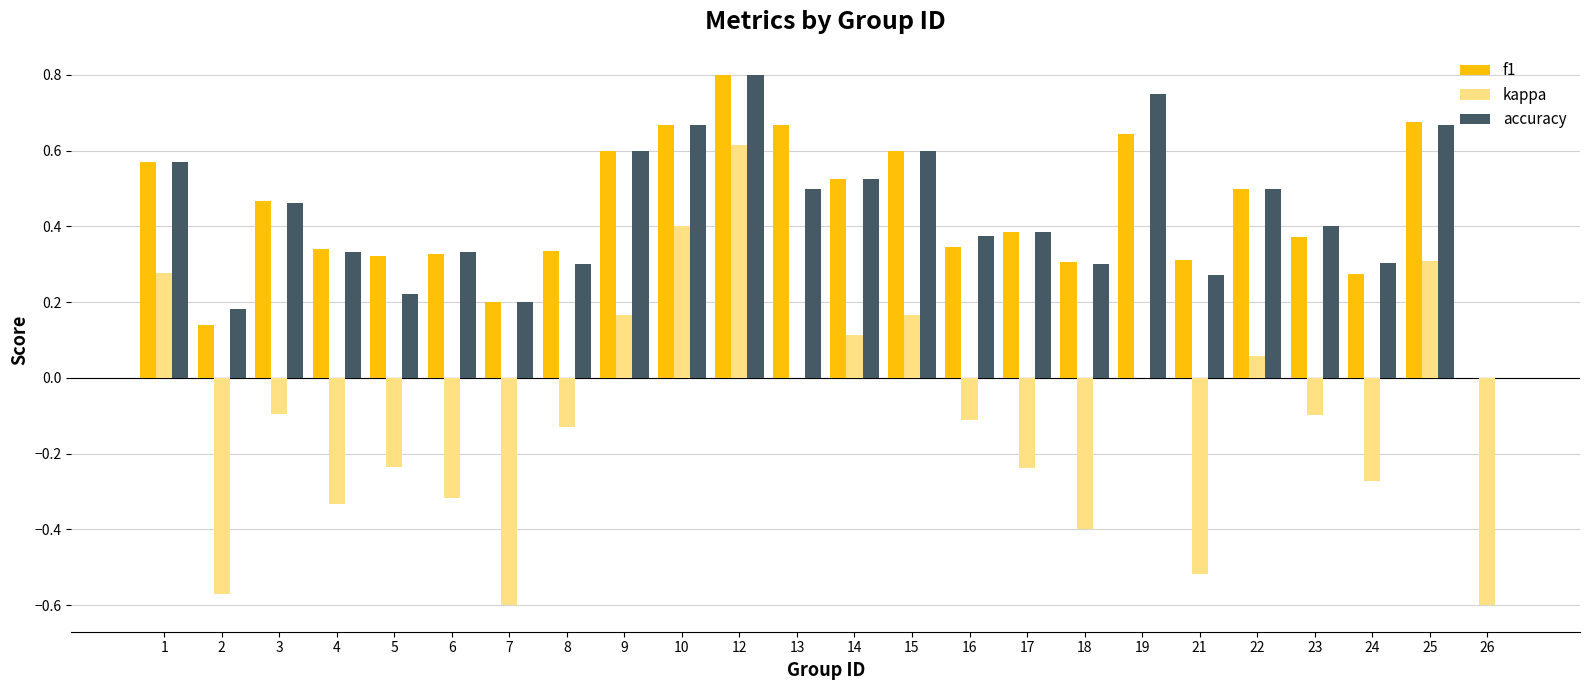

Are the bars horizontal?

No